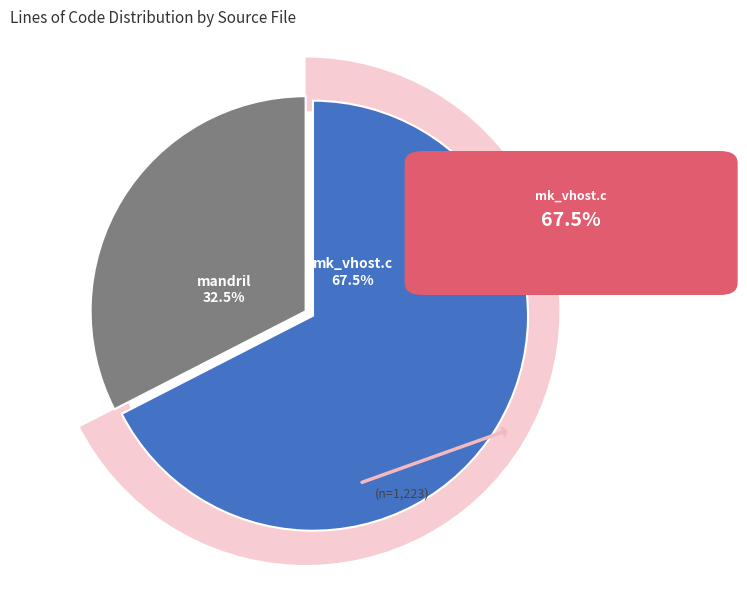

True or false: plugins/mandril/mandril.c accounts for 38% of the total.

False